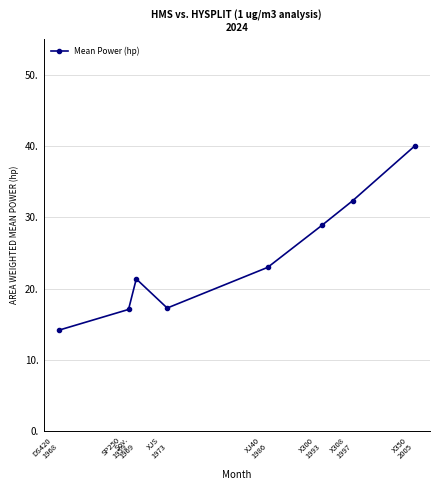

Does the chart have visible grid lines?

Yes